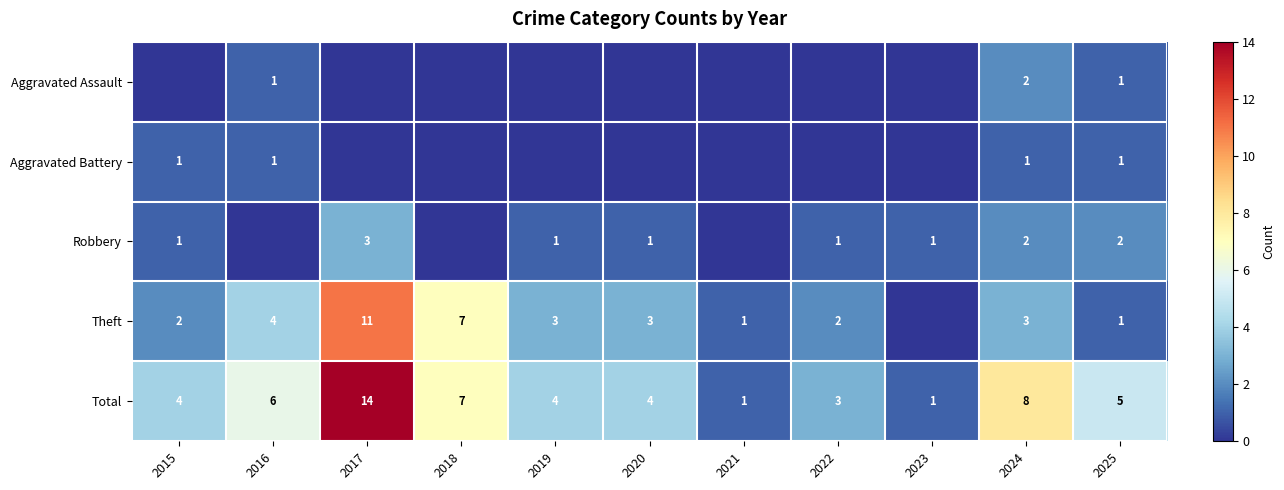

What is the sum of the Theft values at 2017 and 2015?

13